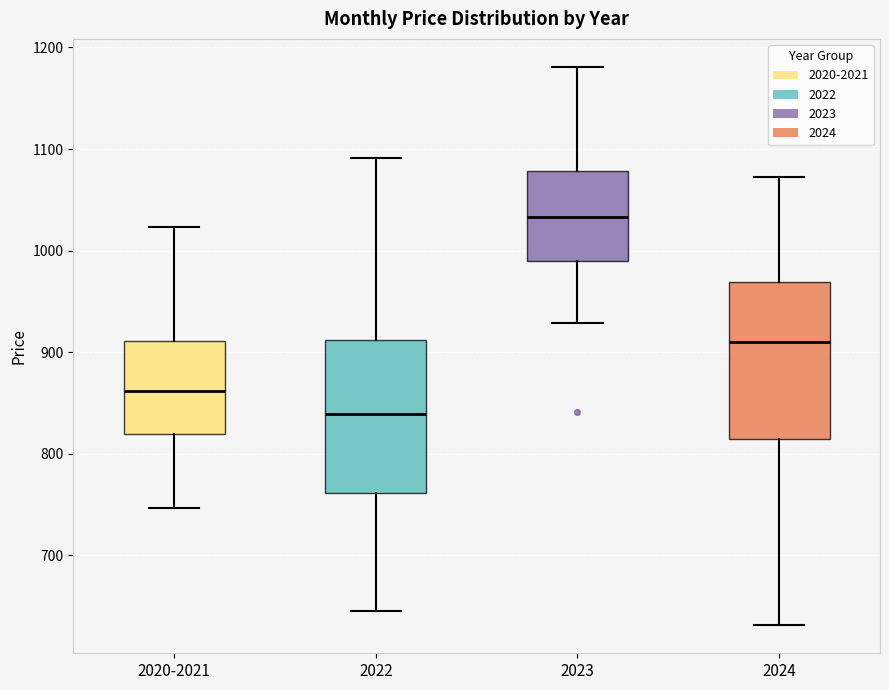

Where does the median line of the box for 2022 sit on the y-axis? The values are not printed on the chart, so give them approximately, as read against the axis.

840